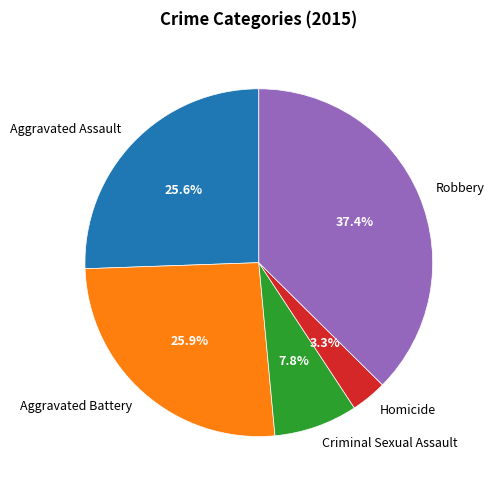

What percentage is the Robbery slice, to the nearest percent?

37%